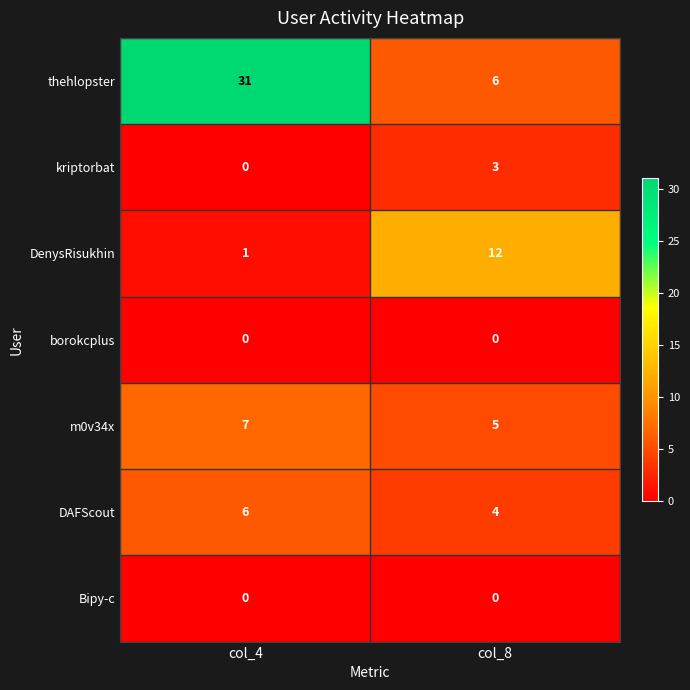

Read the DAFScout value at col_8.

4